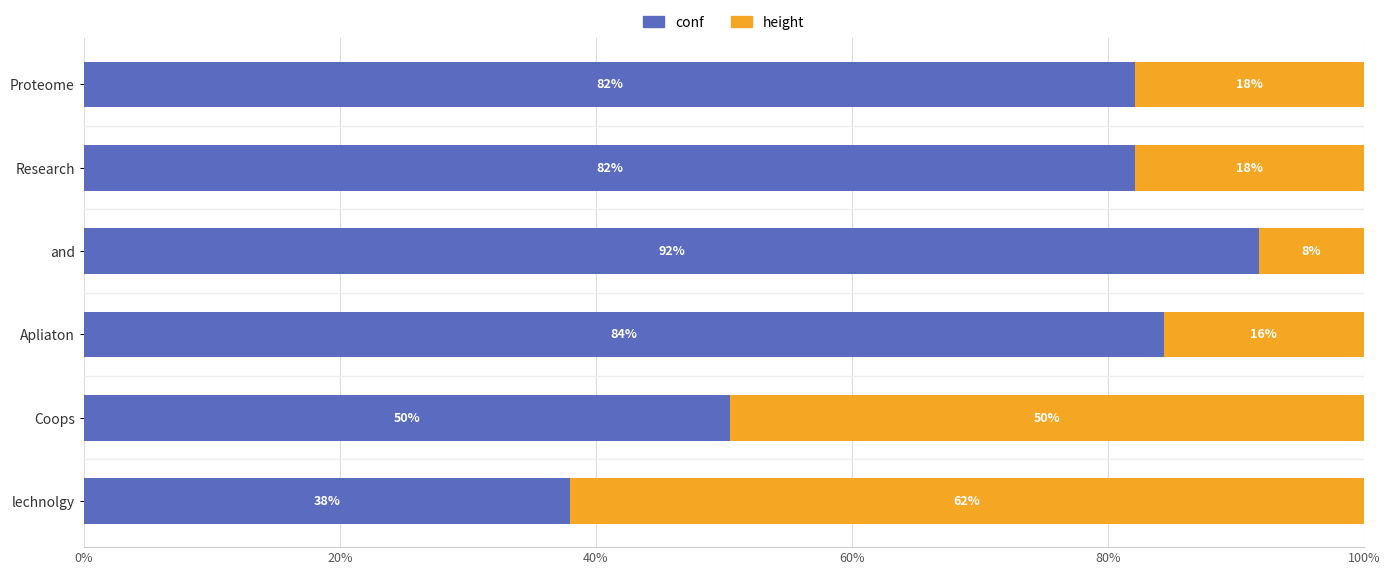

Read the conf value at Apliaton.

84.4